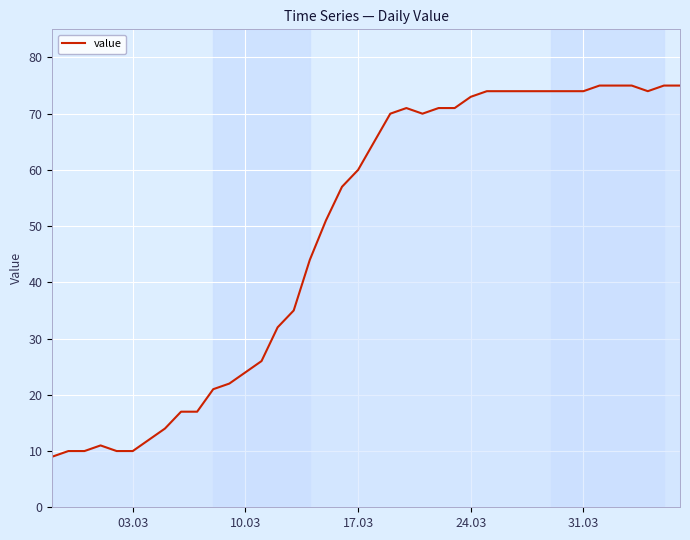

What is the minimum value shown in the chart?

9